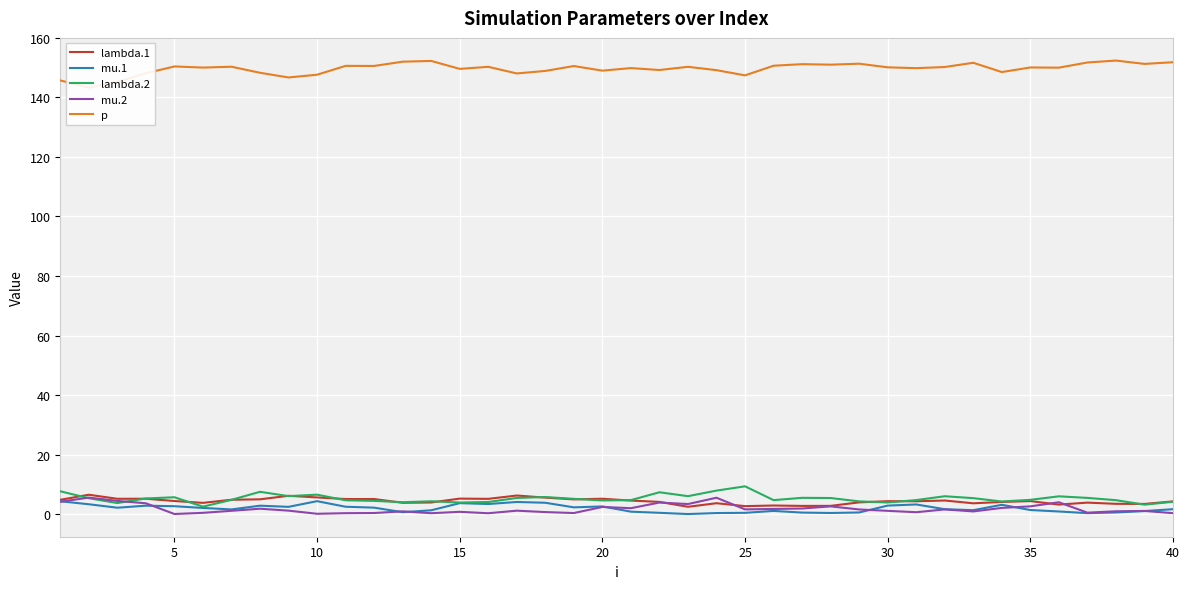

What is the highest value of the lambda.1 series?

6.5